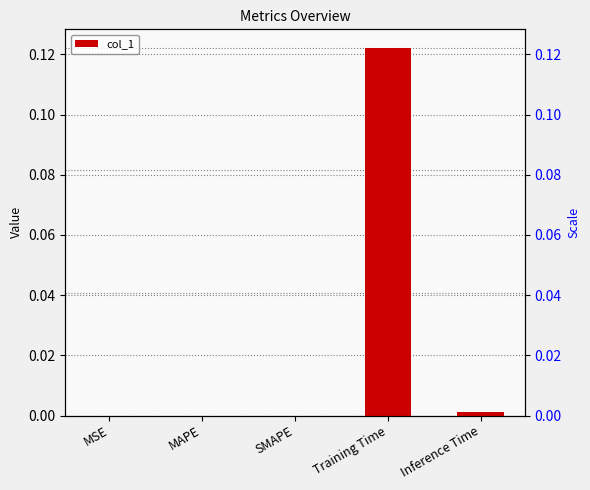

The chart shows a value of -0.1 at MSE. True or false?

False